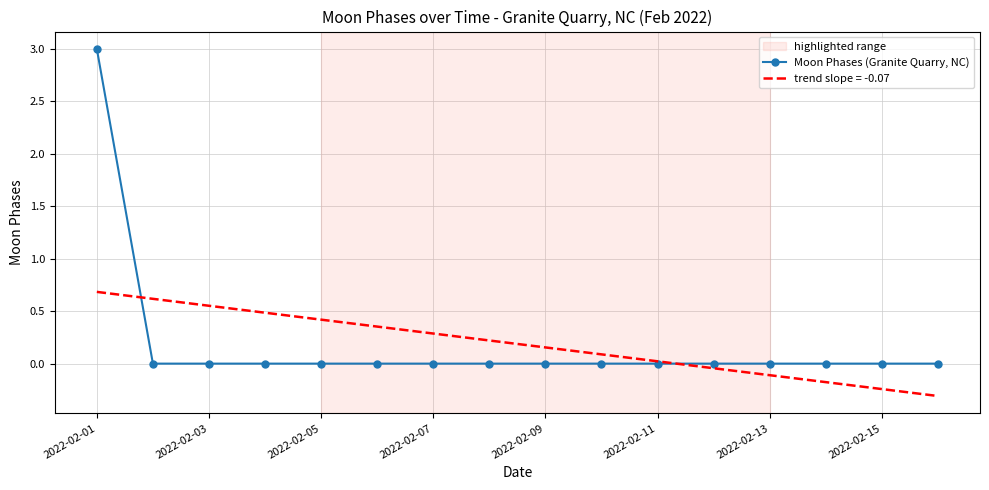

How many lines are shown in the chart?

1